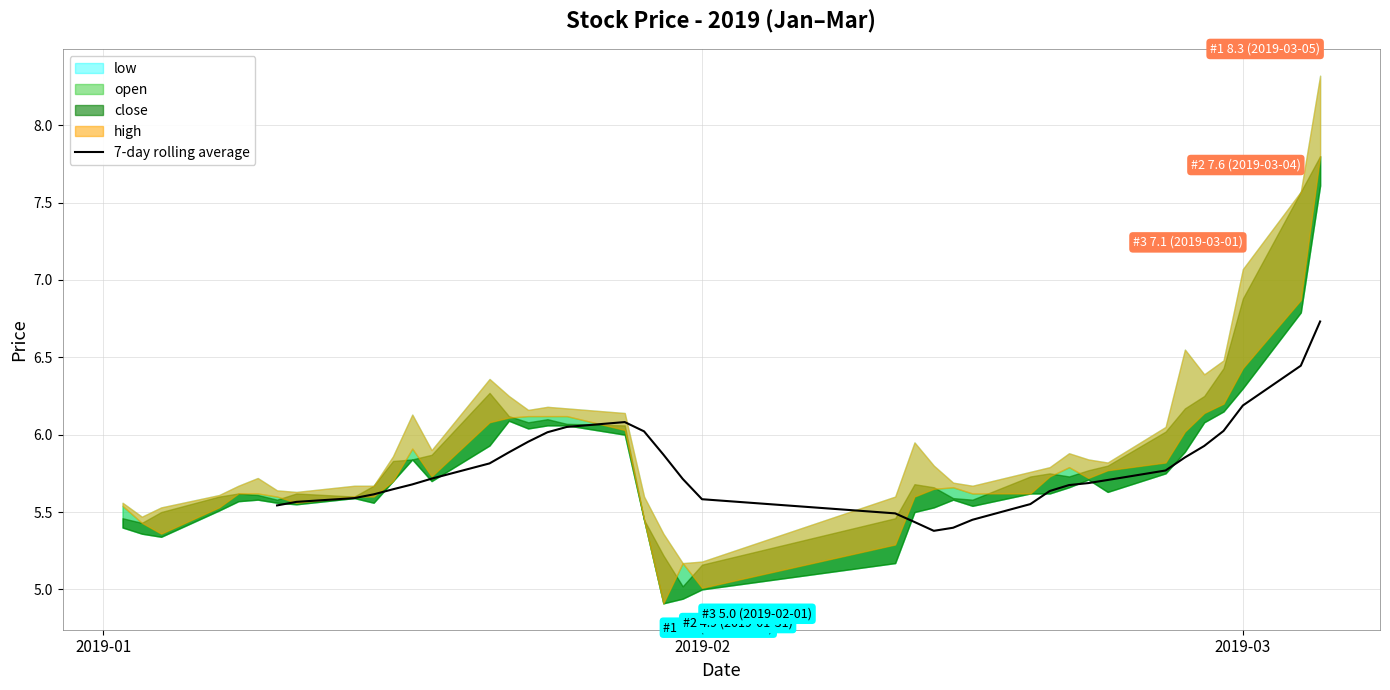

Is it true that the value at 2019-03 is 8.4?

False